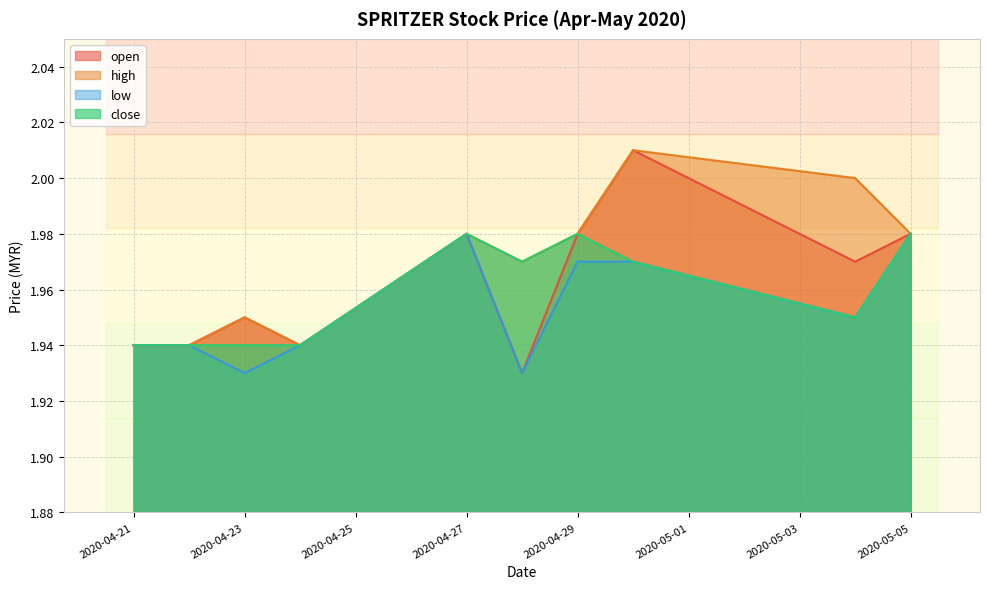

At which category does low reach its first local peak?

2020-04-27